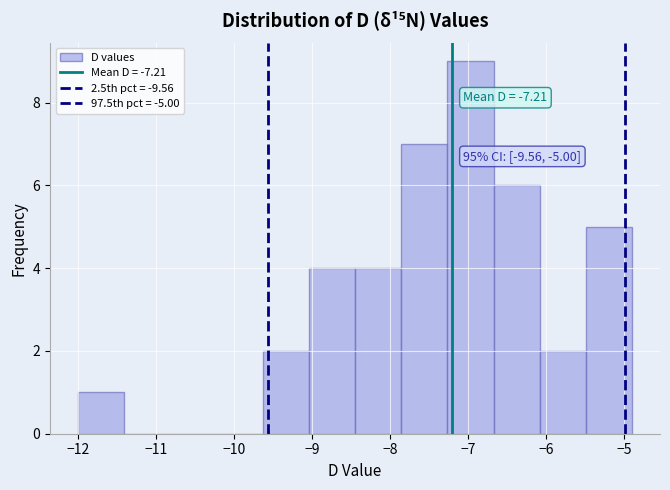

Which range on the x-axis has the tallest bar?

-7.3 to -6.7